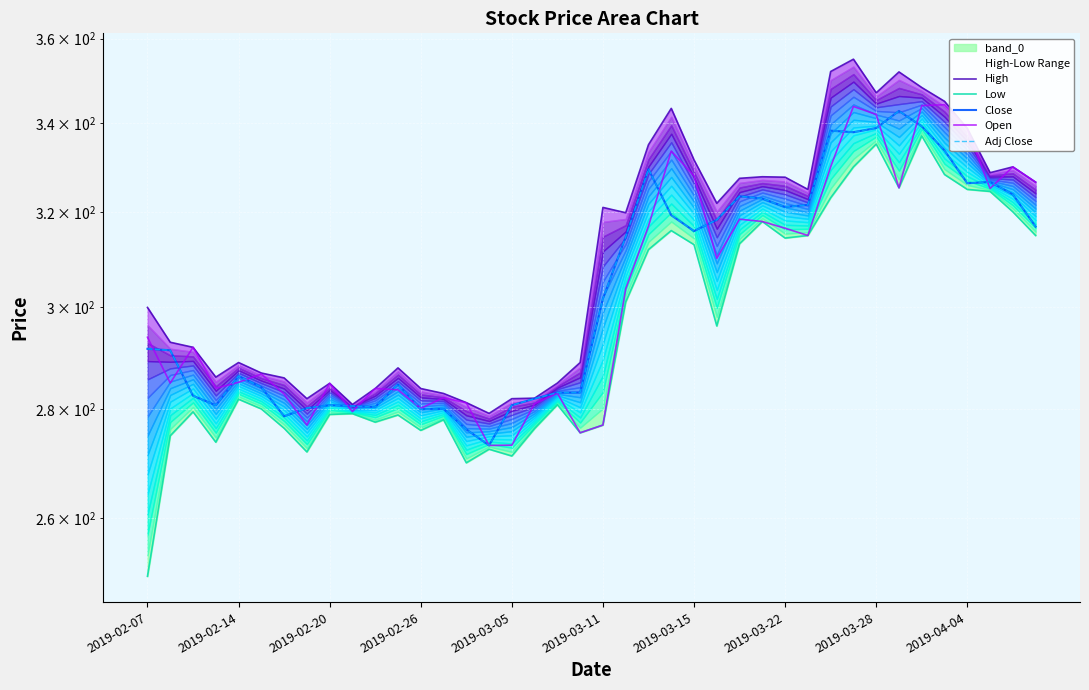

Where does the High series first go above 319?

2019-03-11